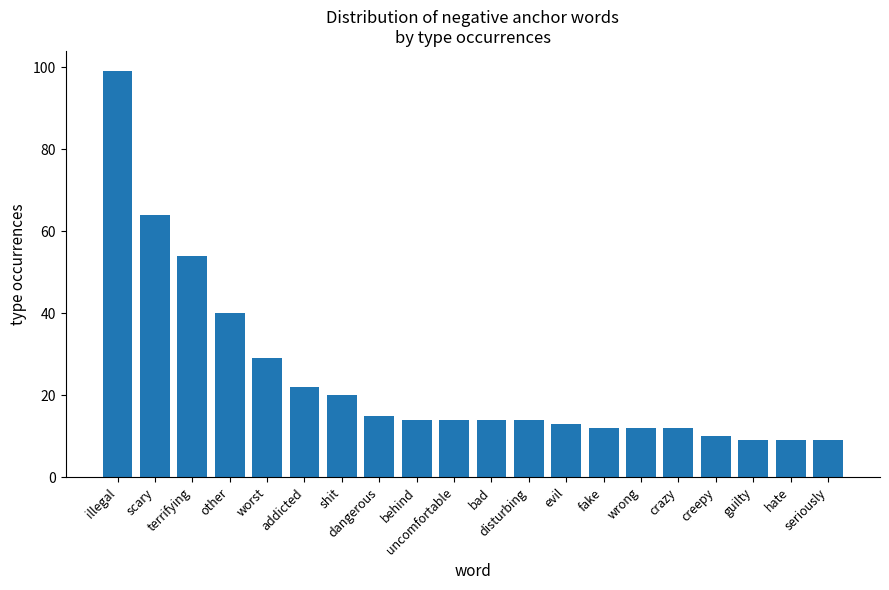

How many distinct data groups are displayed?

1